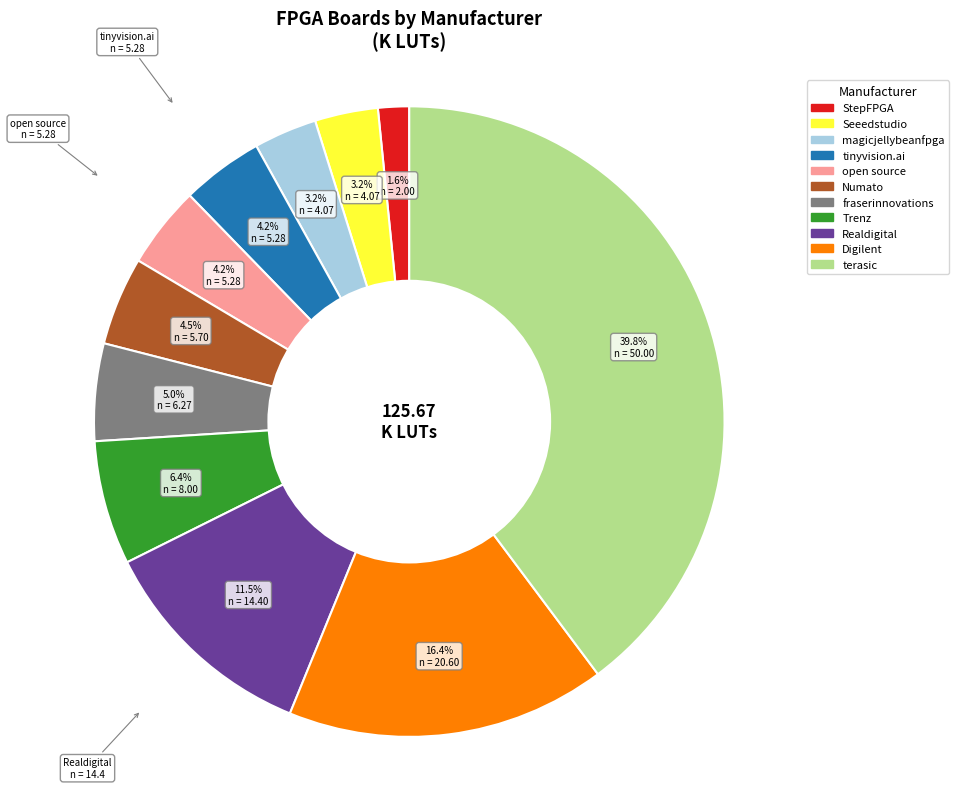

Does StepFPGA represent more than half of the total?

No